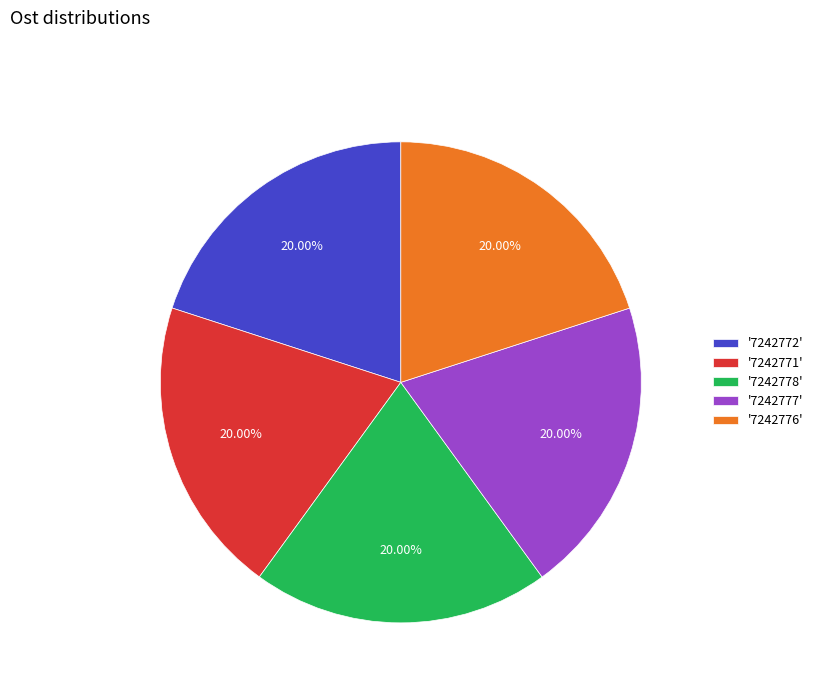

How many slices are in this pie chart?

5